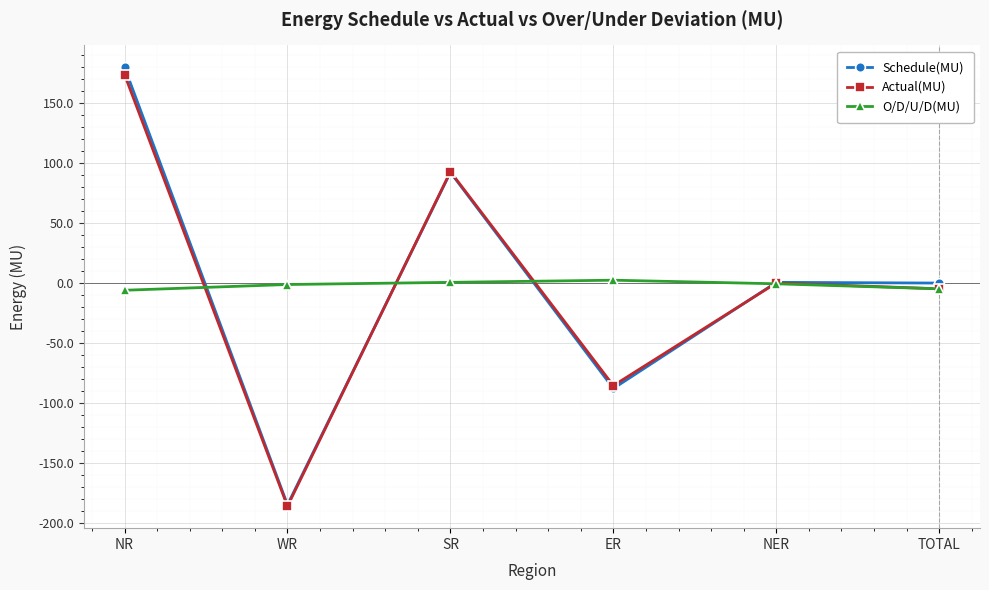

At how many categories does at least one series exceed 9?

2